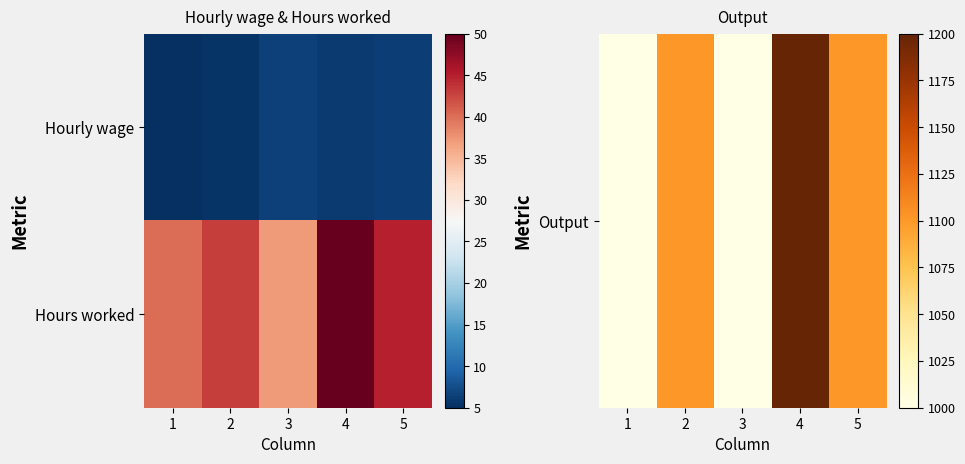

At which category is the sum across all series the highest?

4